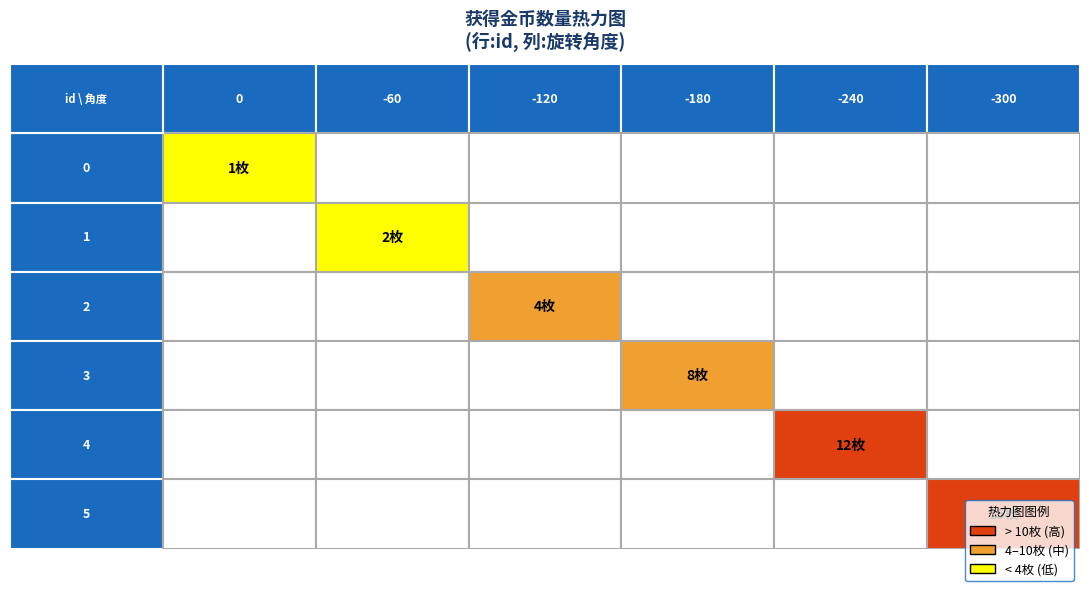

Reading left to right, extract all data points from this chart.

0: 1	2	4	8	12	15
旋转角度: 0	-60	-120	-180	-240	-300